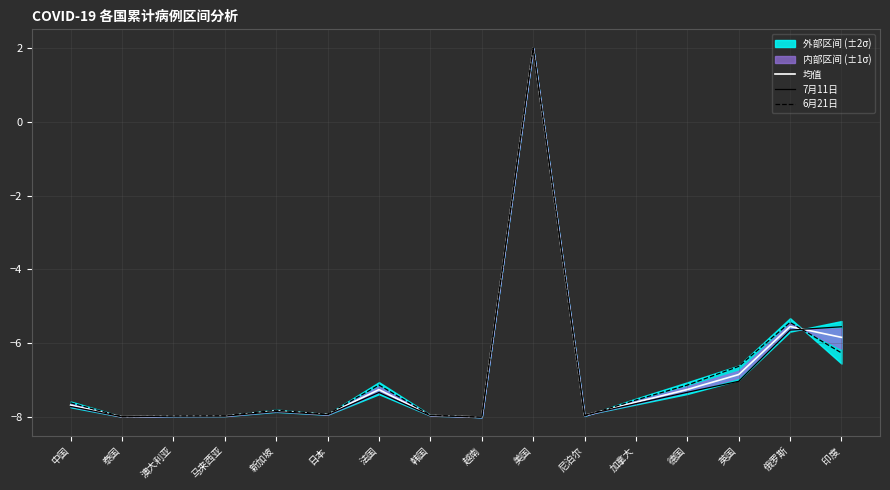

At which label does 7月11日 first exceed -7?

美国